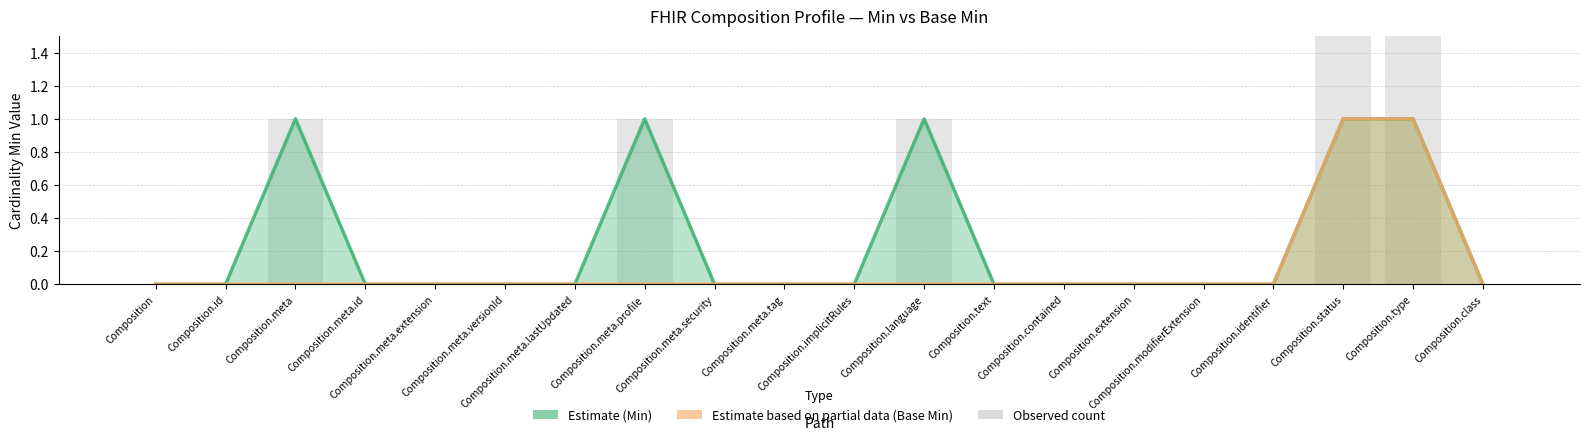

Rank the categories by value from lowest to highest.

Composition, Composition.id, Composition.meta.id, Composition.meta.extension, Composition.meta.versionId, Composition.meta.lastUpdated, Composition.meta.security, Composition.meta.tag, Composition.implicitRules, Composition.text, Composition.contained, Composition.extension, Composition.modifierExtension, Composition.identifier, Composition.class, Composition.meta, Composition.meta.profile, Composition.language, Composition.status, Composition.type